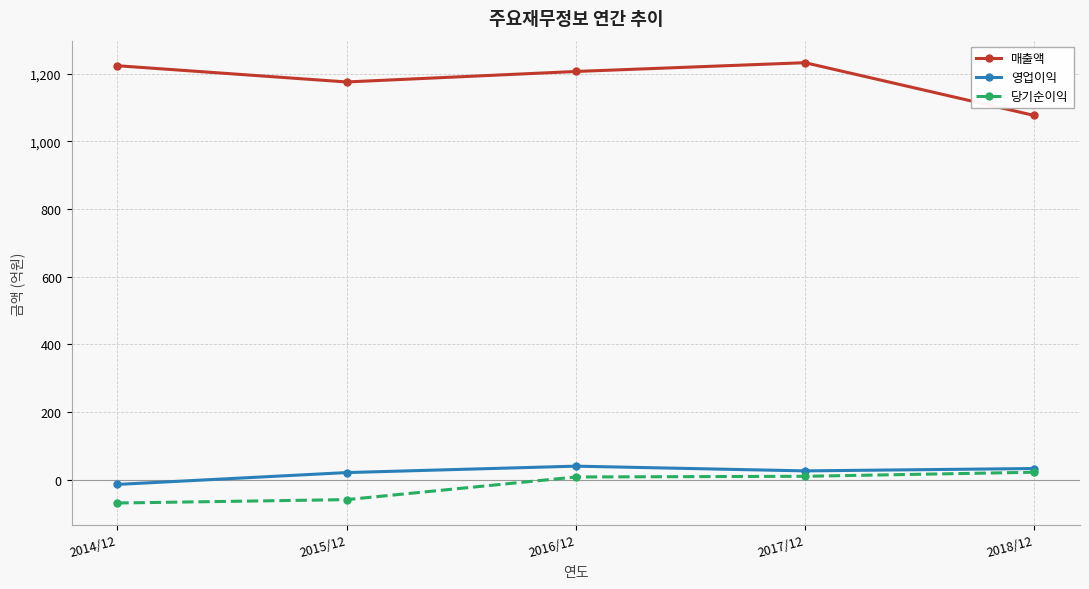

True or false: 영업이익 has more than 2 points higher than both neighbors.

False